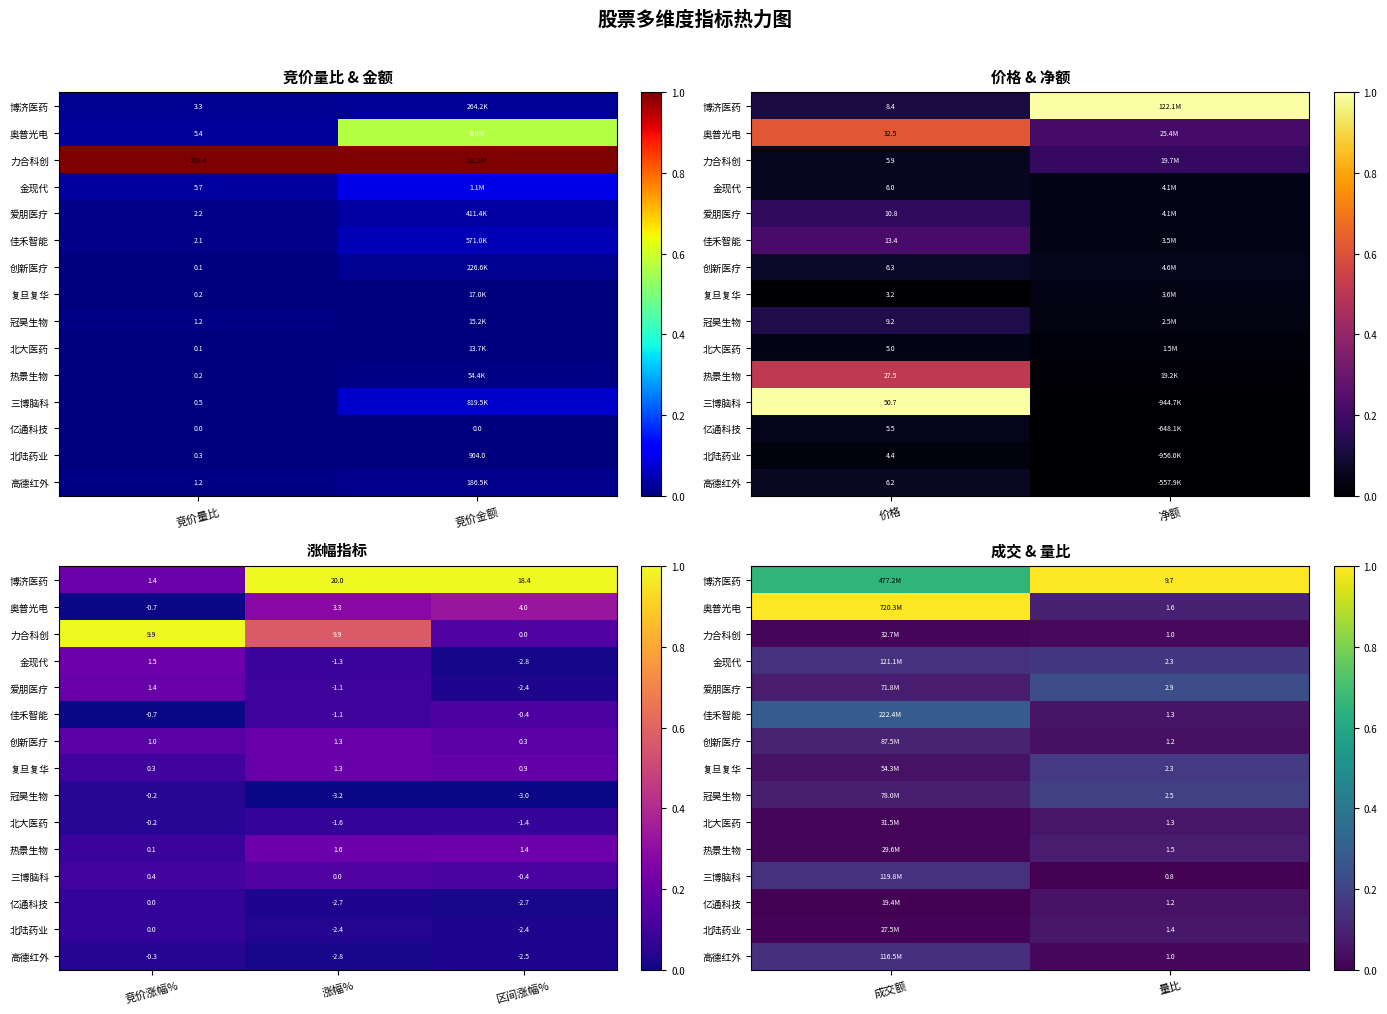

Is the value of 创新医疗 at 量比 greater than the value of 北大医药 at 成交额?

Yes